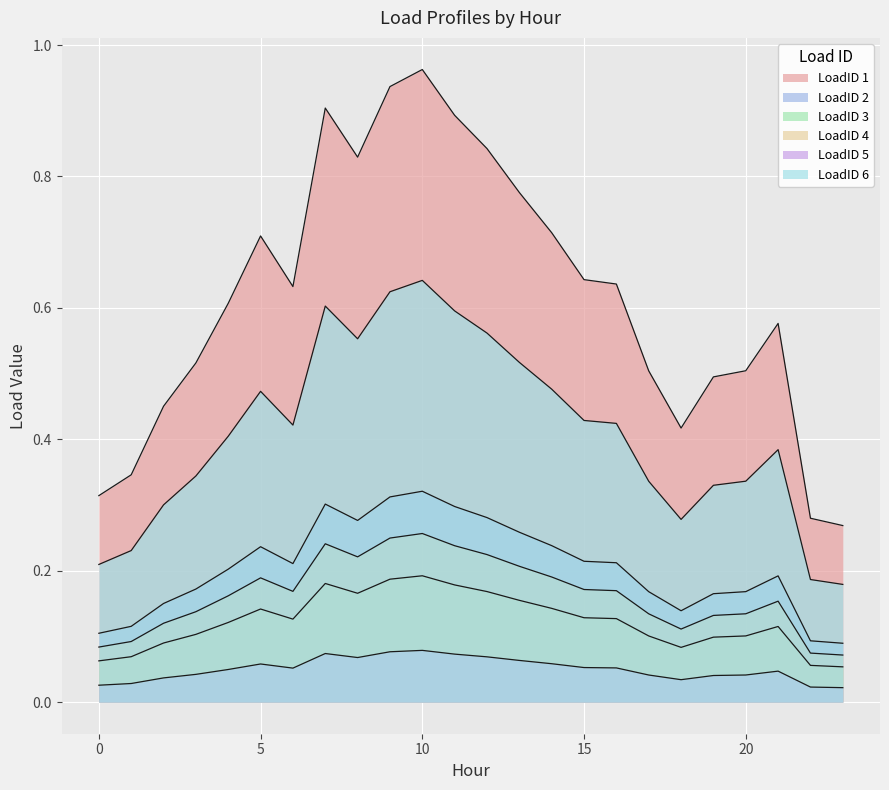

True or false: LoadID 2 and LoadID 1 intersect in this chart.

False